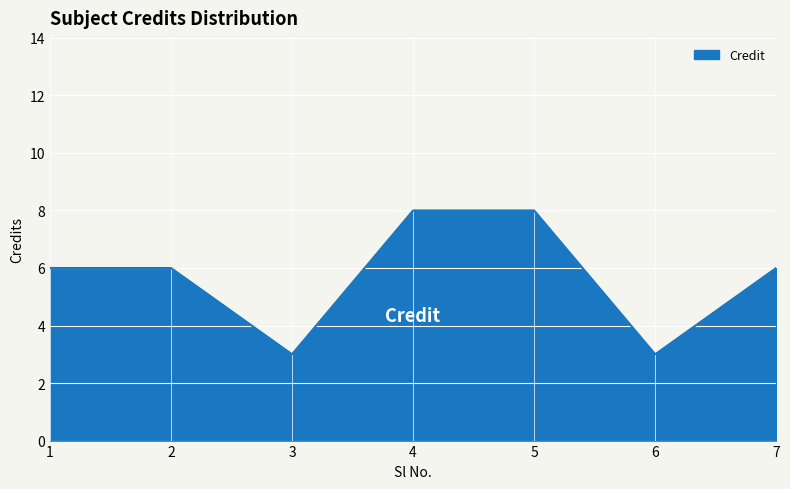

Reading left to right, list all the values displayed in this chart.

1=6	2=6	3=3	4=8	5=8	6=3	7=6